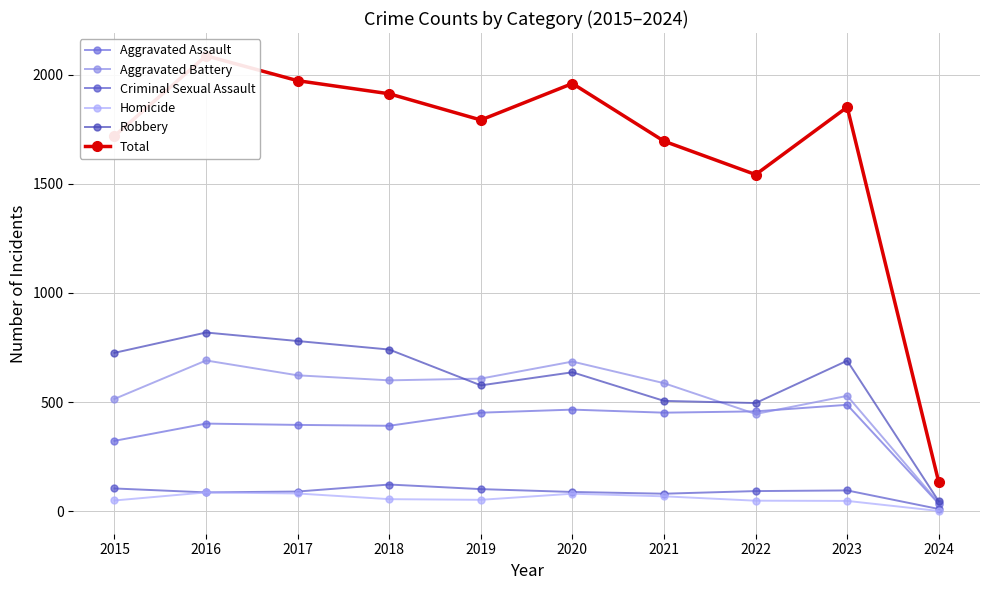

What is the difference between the maximum and minimum values in the Total series?

1953